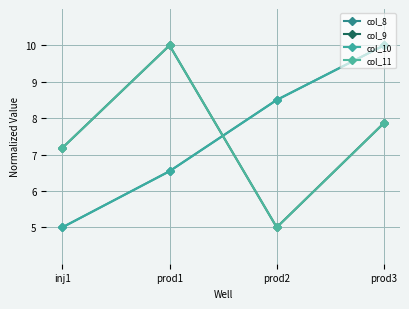

Does the chart display data point markers on the line(s)?

Yes